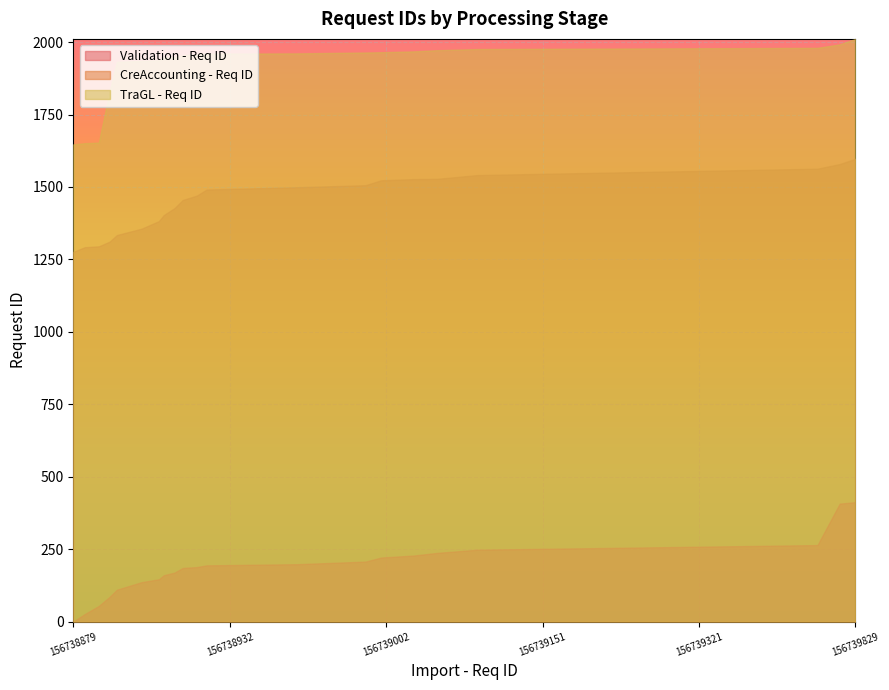

How many values in the TraGL - Req ID series are below 1958?

10